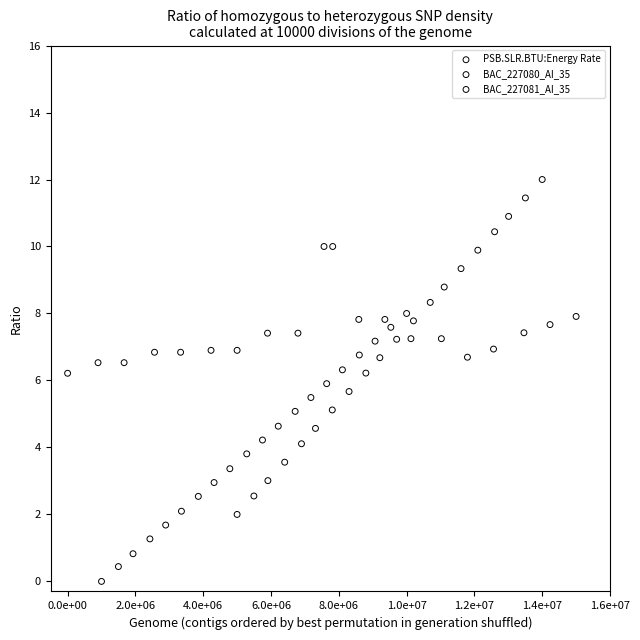

Which series has the largest Y range (max minus min)?

BAC_227081_AI_35